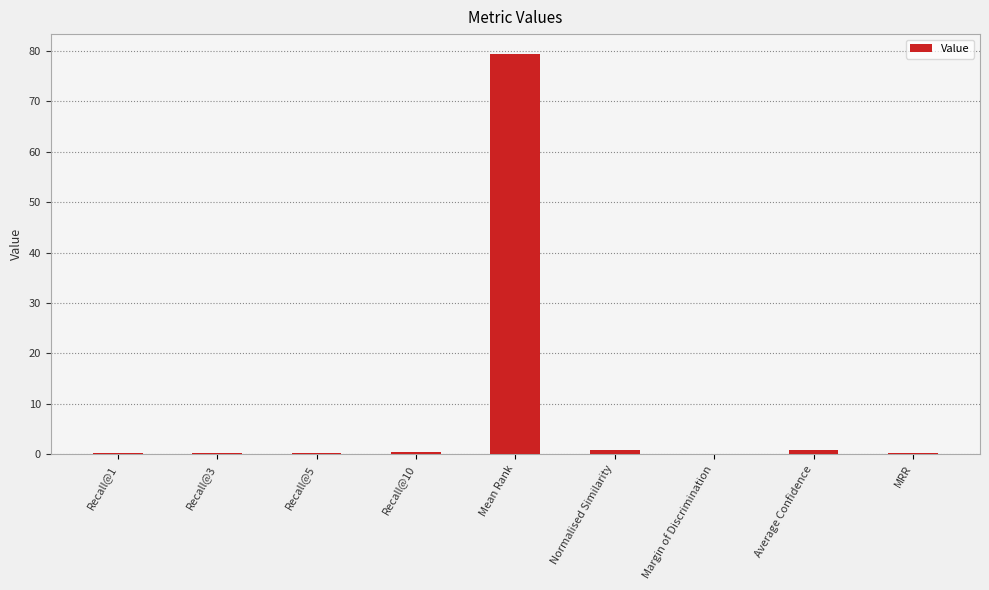

True or false: the data shows 0.0 at Margin of Discrimination.

True